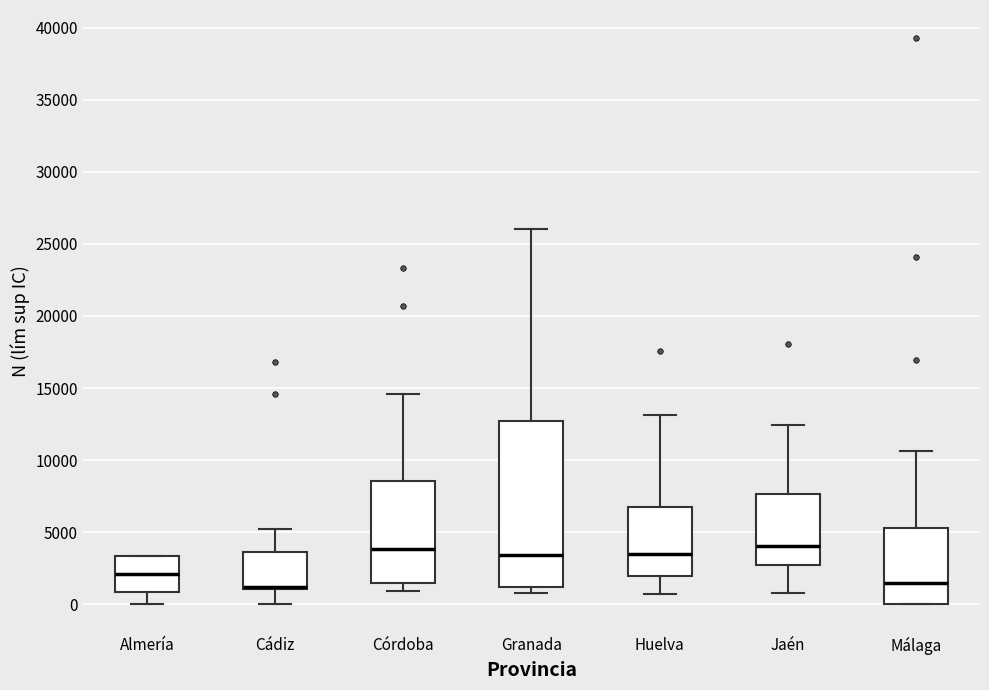

Which box is the tallest, from its lower edge to its upper edge?

Granada